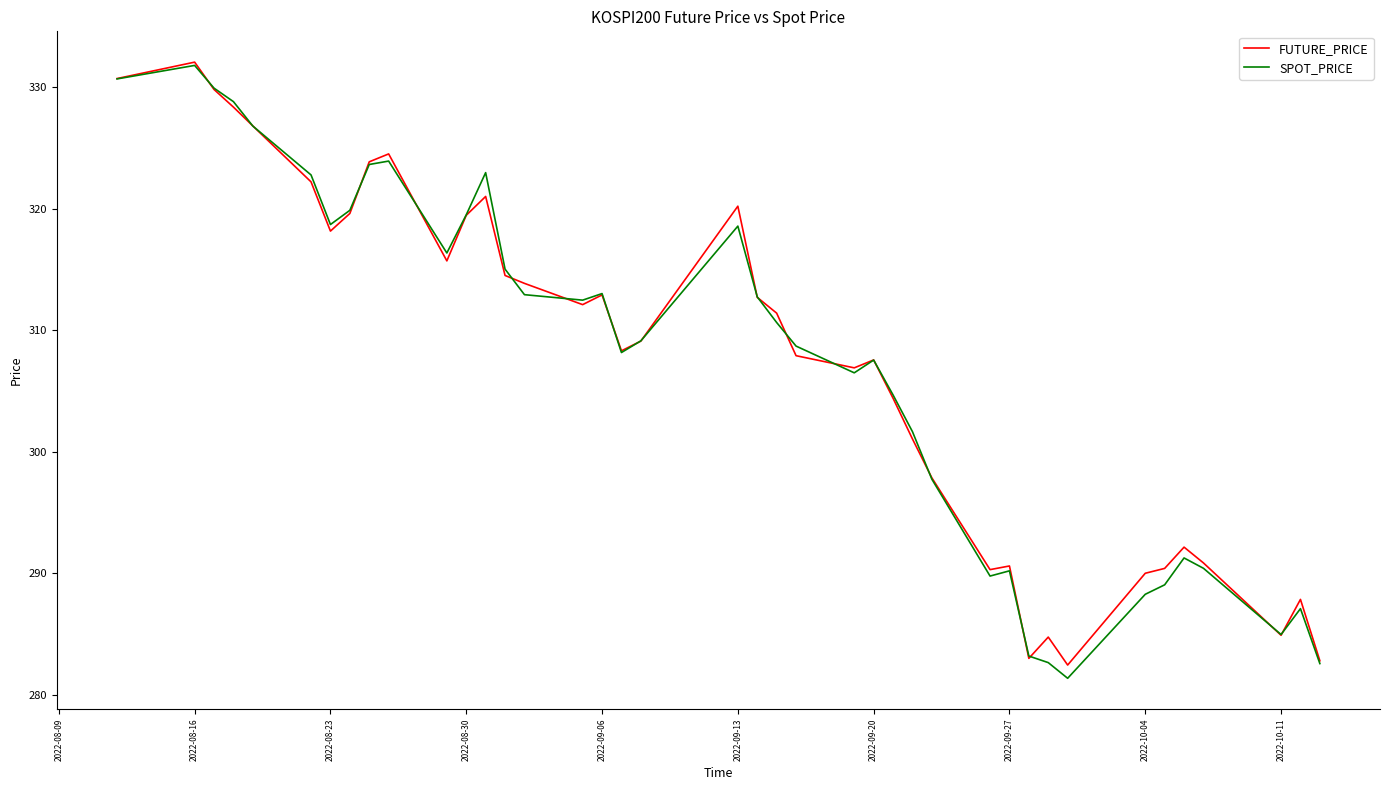

What is the minimum value shown in the chart?

281.4